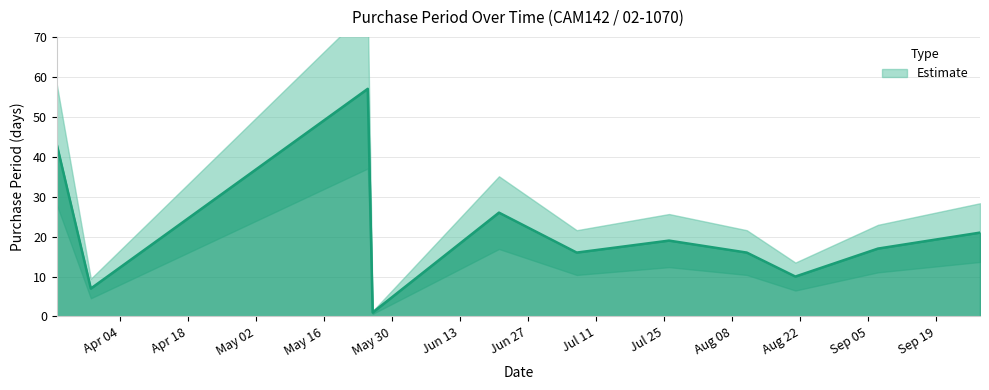

How many lines are shown in the chart?

1